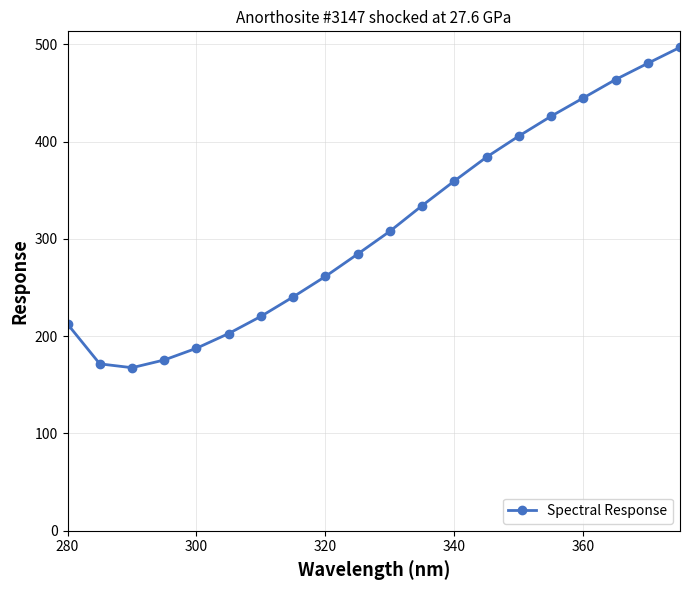

What is the difference between the second highest and second lowest values?

308.9